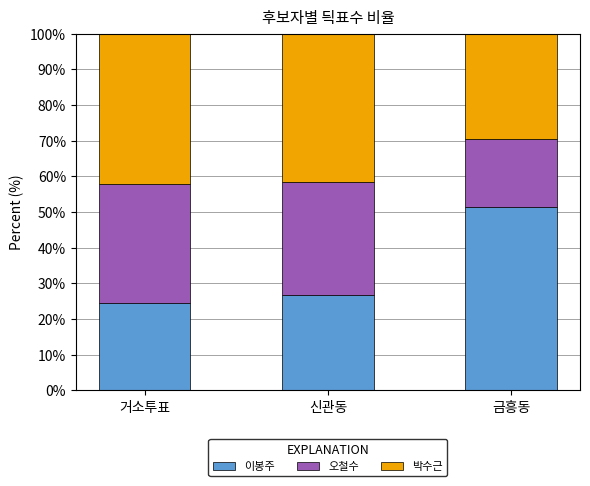

Are the bars grouped side by side (vs. stacked)?

No